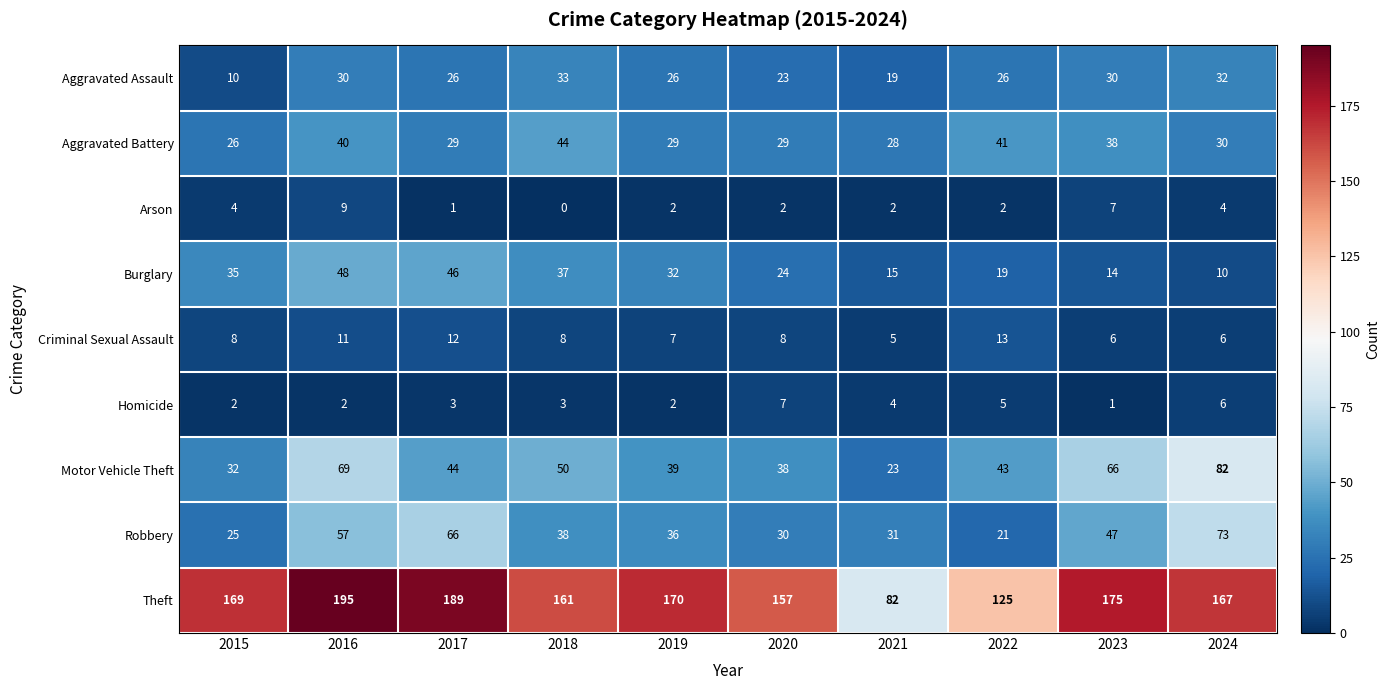

List the series in order of their peak value, highest first.

Theft, Motor Vehicle Theft, Robbery, Burglary, Aggravated Battery, Aggravated Assault, Criminal Sexual Assault, Arson, Homicide